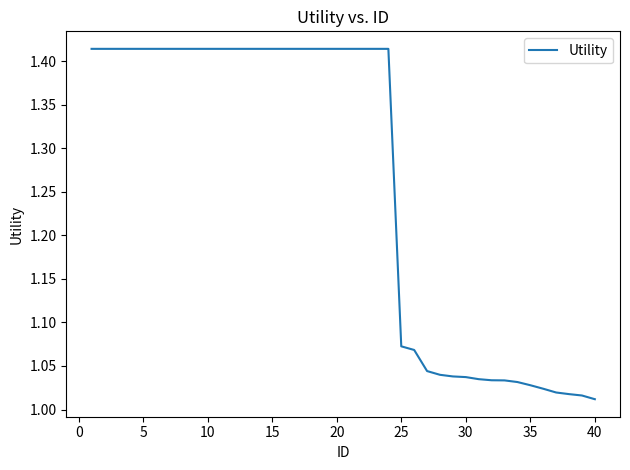

Between 5 and 40, which is larger?

5